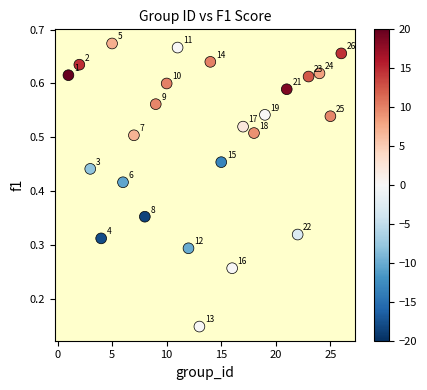

What is the range of X values (max minus min)?

25.0